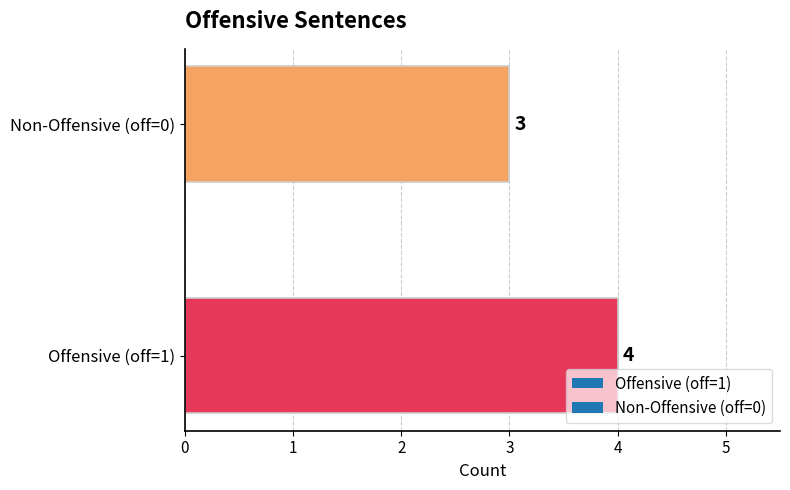

List the labels in order of value, smallest first.

Non-Offensive (off=0), Offensive (off=1)